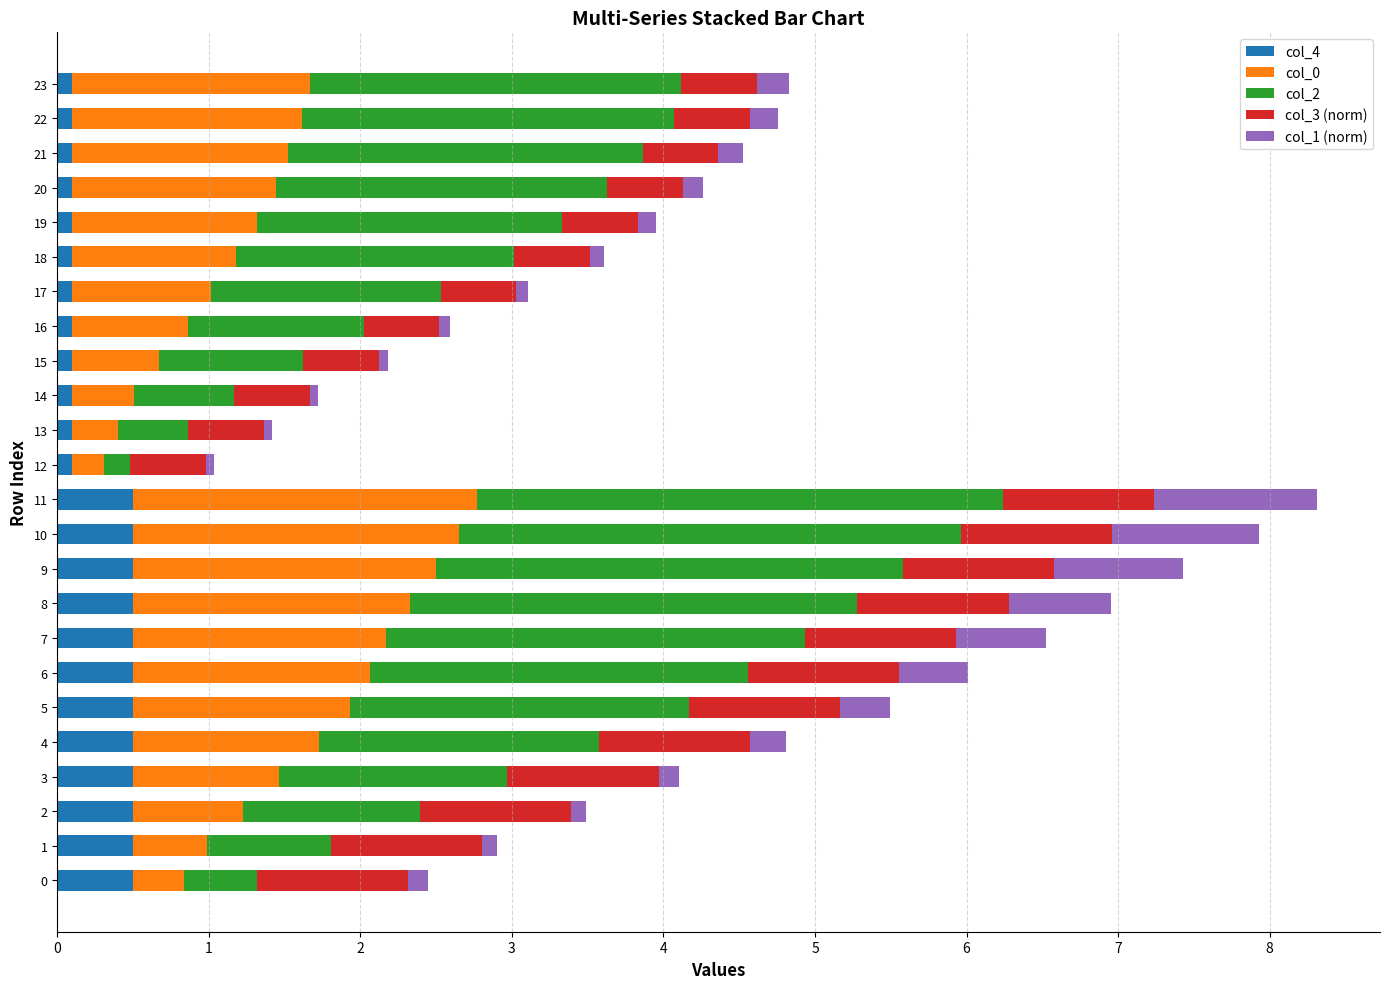

What is the average value of the col_4 series?

0.3